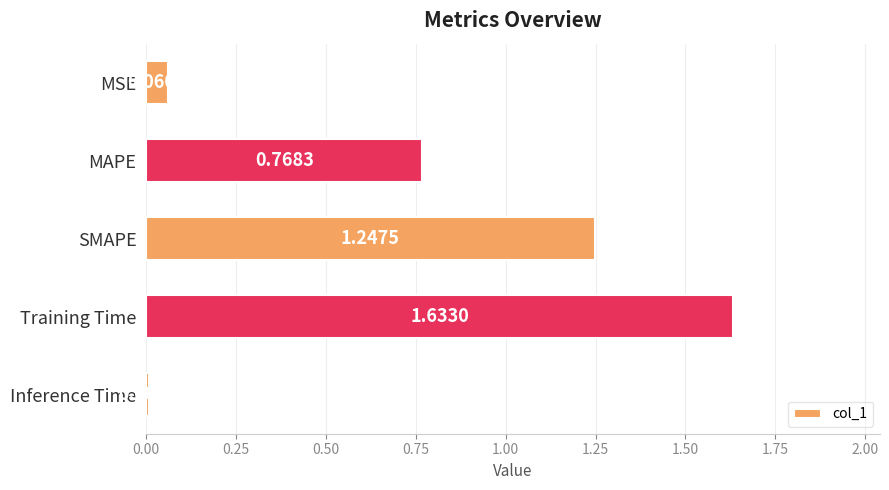

What is the sum of all values?

3.7